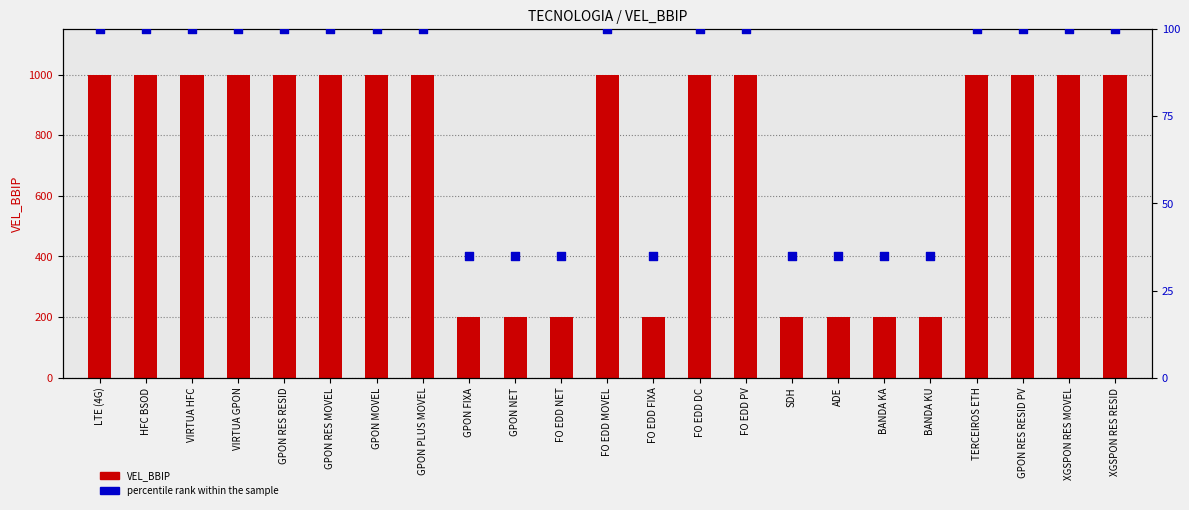

What are all the series names shown in the legend?

VEL_BBIP, percentile rank within the sample